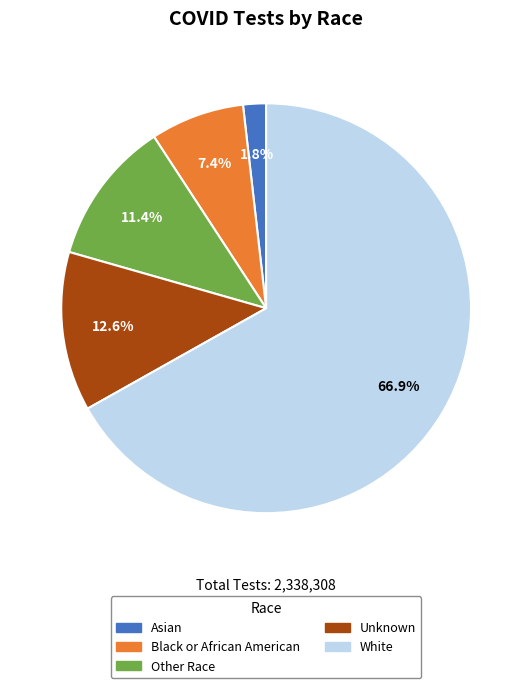

To the nearest percent, what is the average slice percentage?

20%